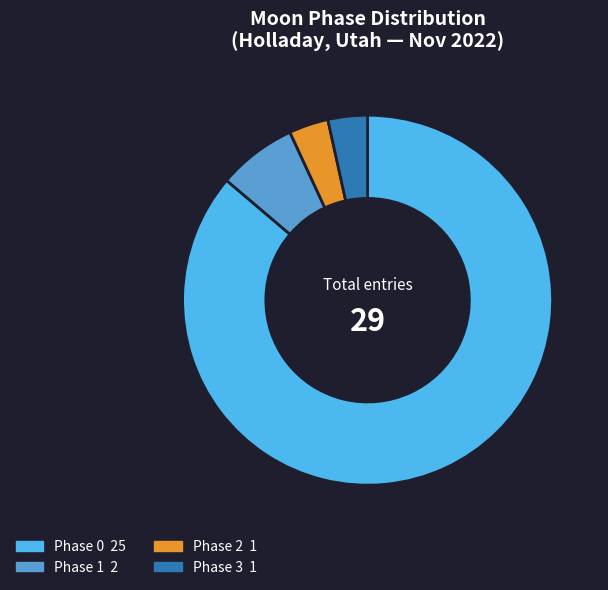

Is it true that Phase 2 1 is 11% of the pie?

False